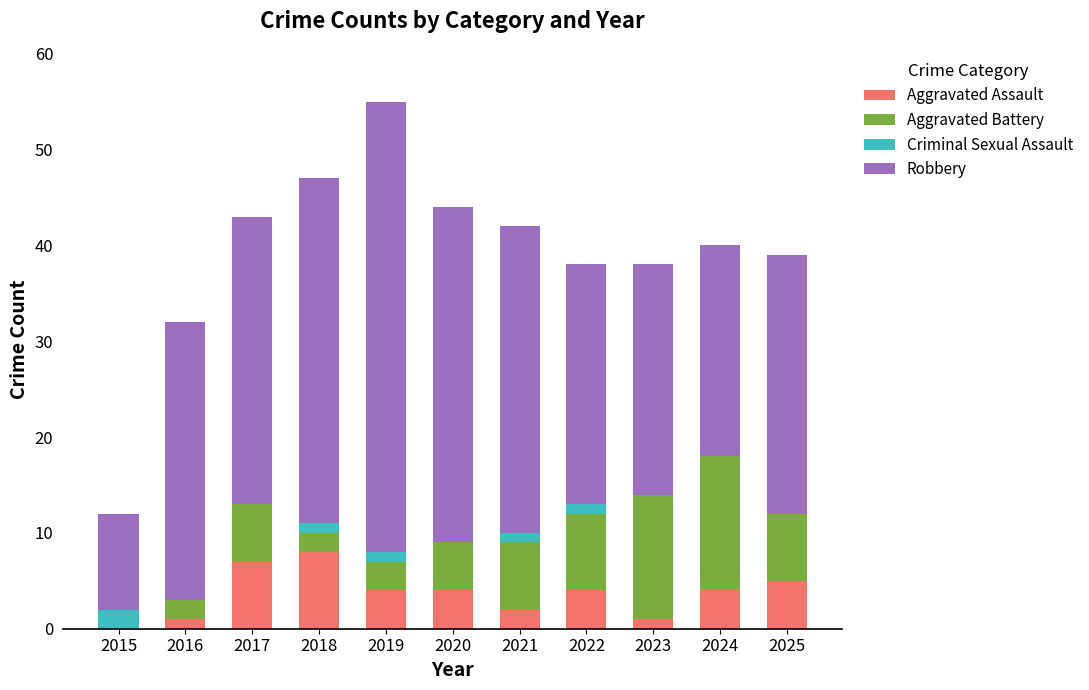

Does the chart contain stacked bars?

Yes